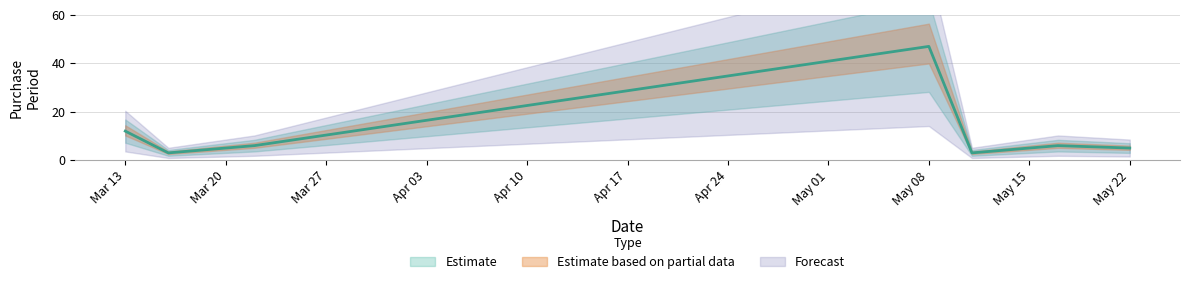

Where is the first local minimum?

2017-03-16